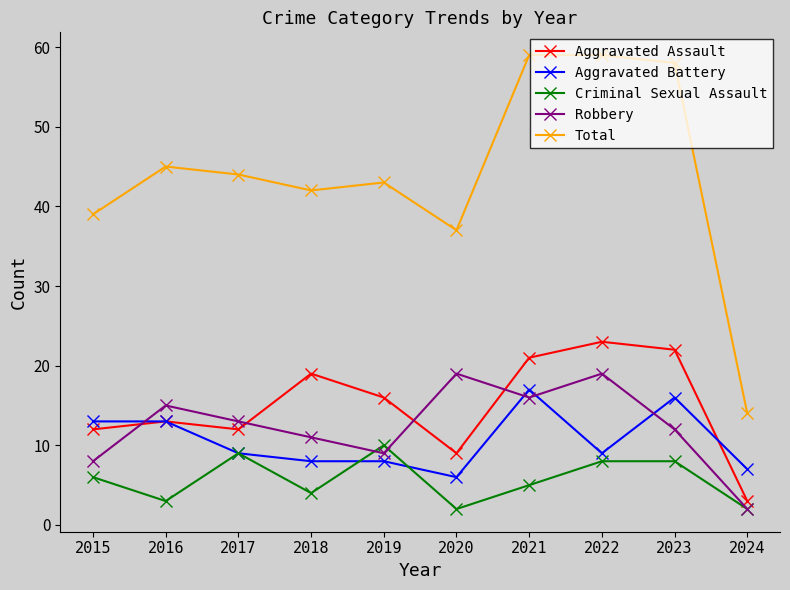

What is the value of the Total point at the 3rd from the left?

44